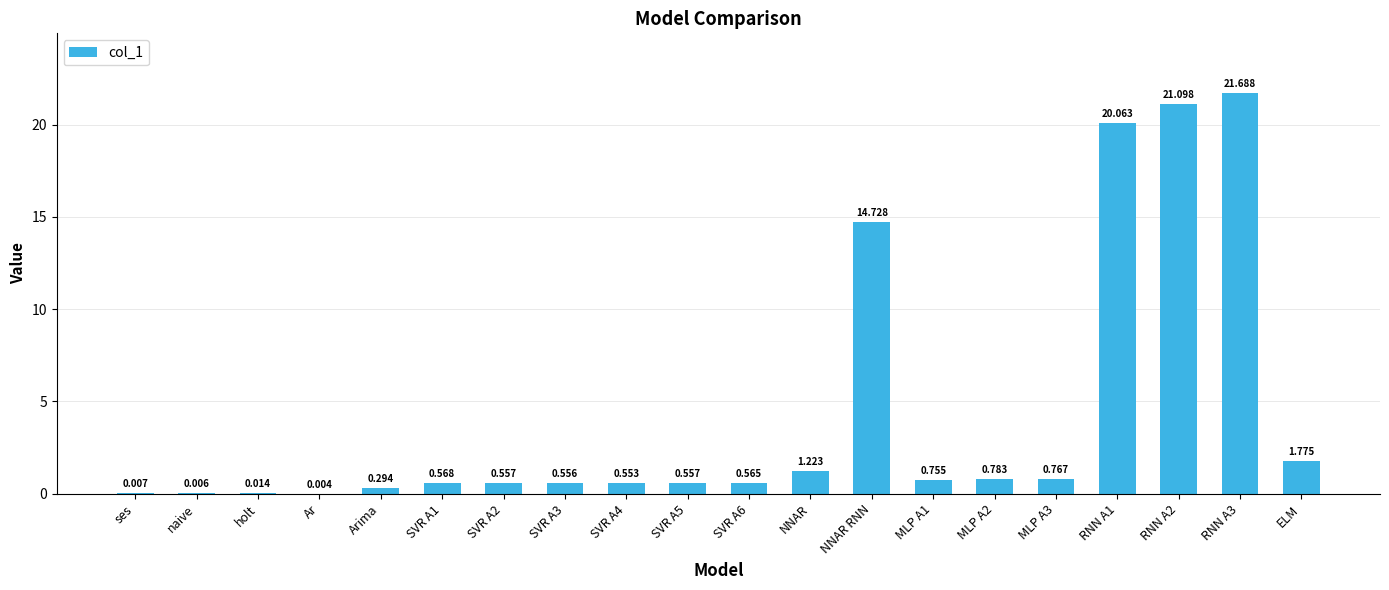

Where is the data nearest to the value 10?

NNAR RNN